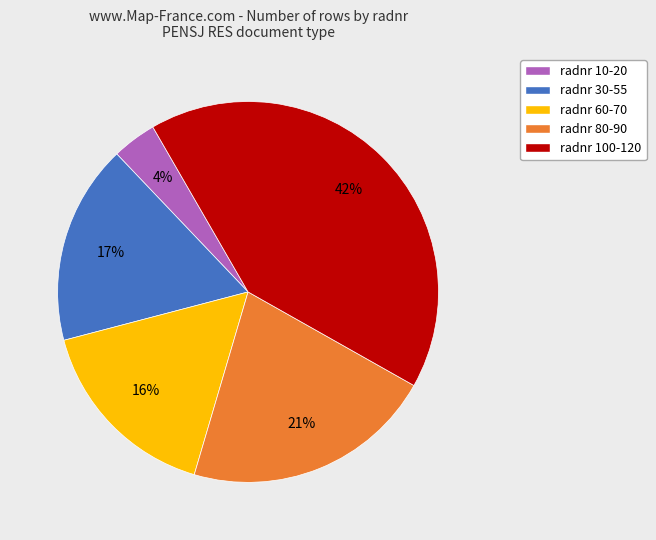

What percentage is the radnr 60-70 slice, to the nearest percent?

16%